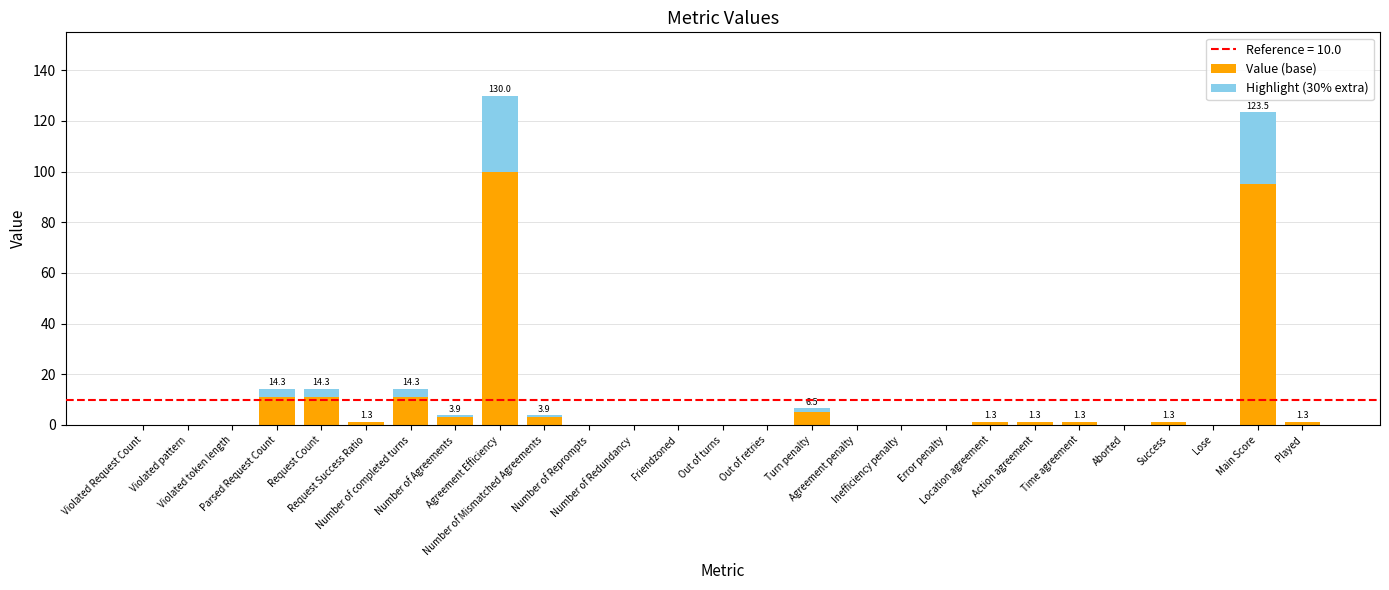

What is the maximum value for Value (base)?

100.0